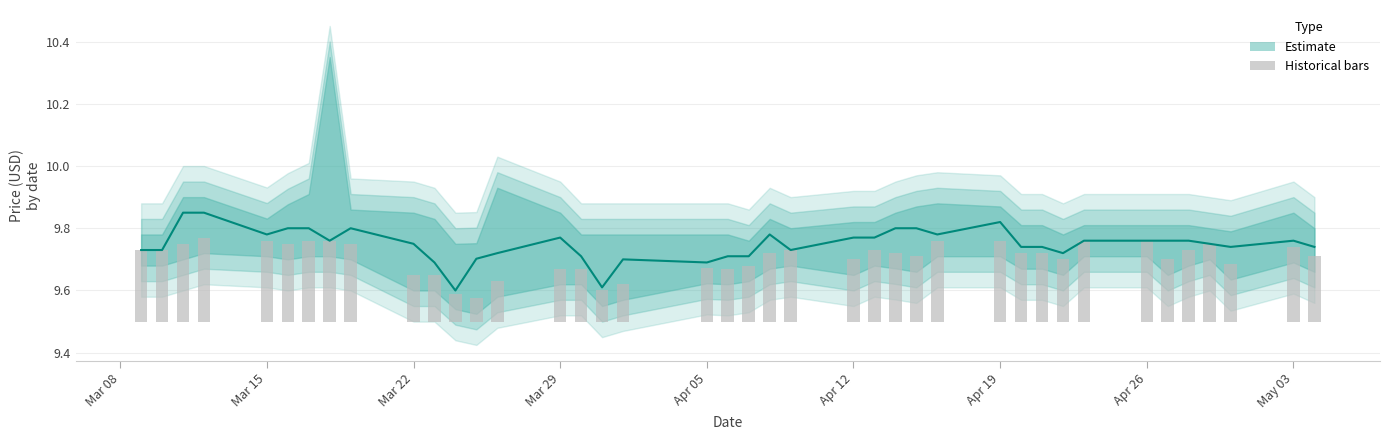

At which category does the chart reach its minimum across all series?

2021-03-25